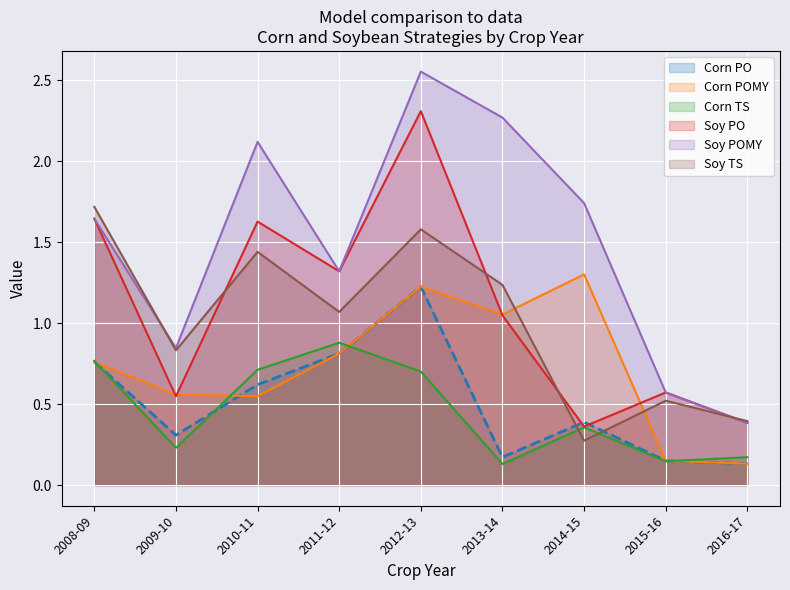

Where is the first local minimum for Soy TS?

2009-10